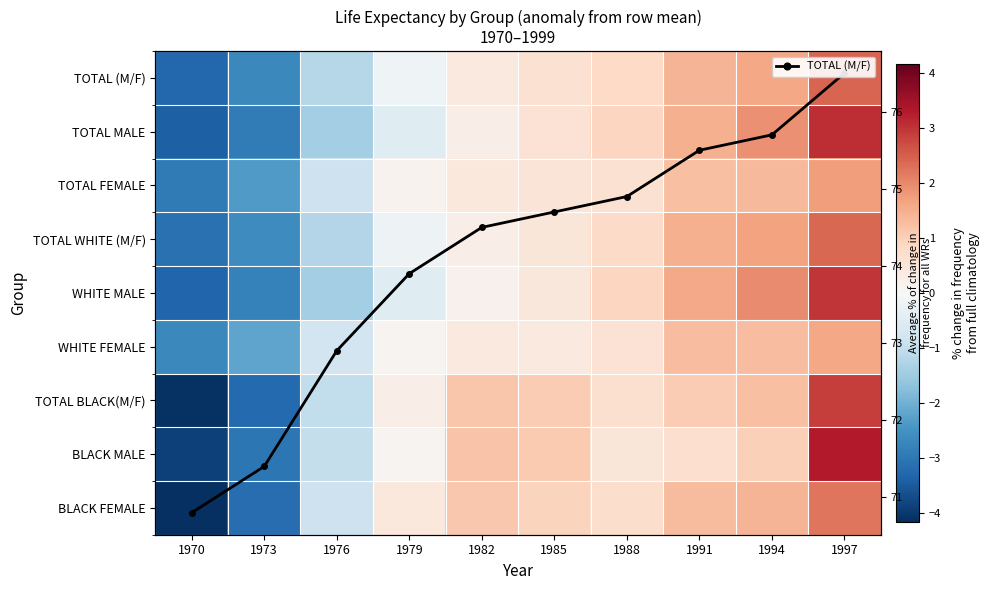

How many data points in TOTAL (M/F) are above 74?

6